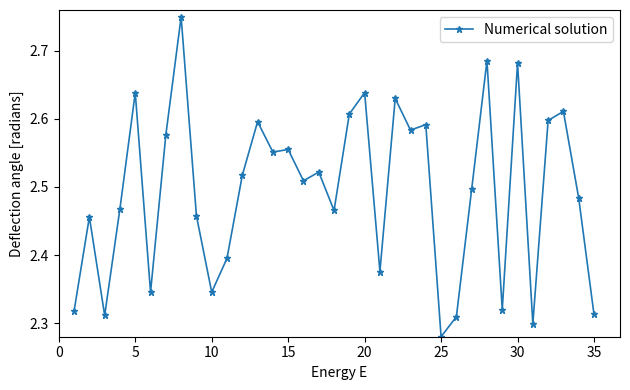

What is the difference between the maximum and second lowest values?

0.5